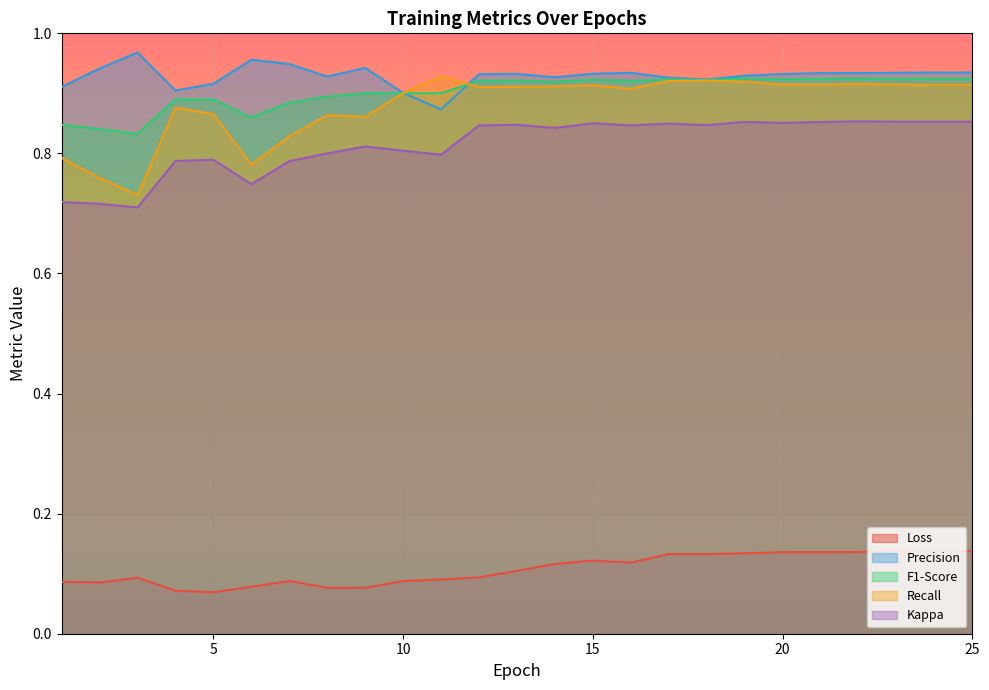

At which label does Precision reach its minimum?

11